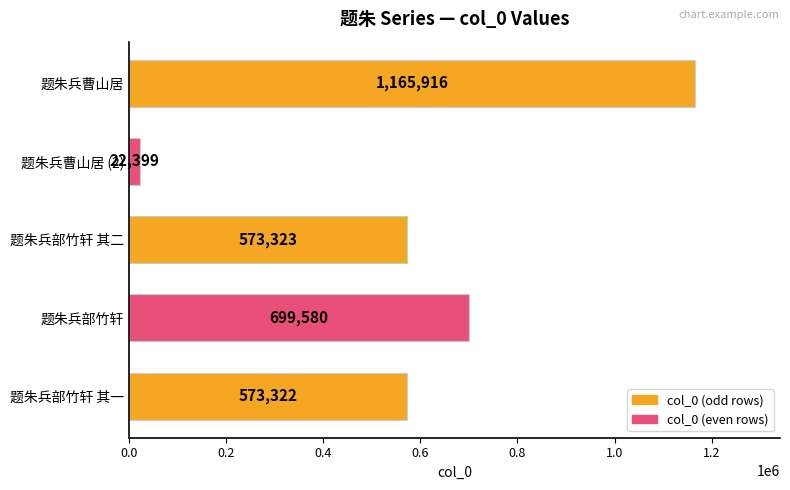

What is the average value?

606908